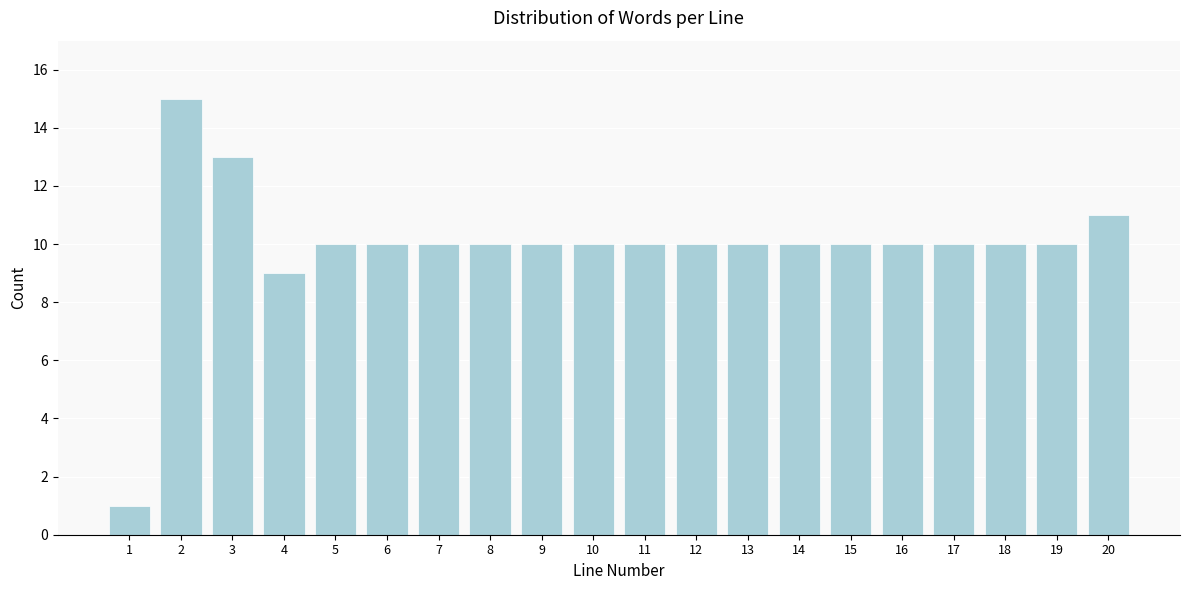

Reading left to right, what are all the values shown in this chart?

1	15	13	9	10	10	10	10	10	10	10	10	10	10	10	10	10	10	10	11